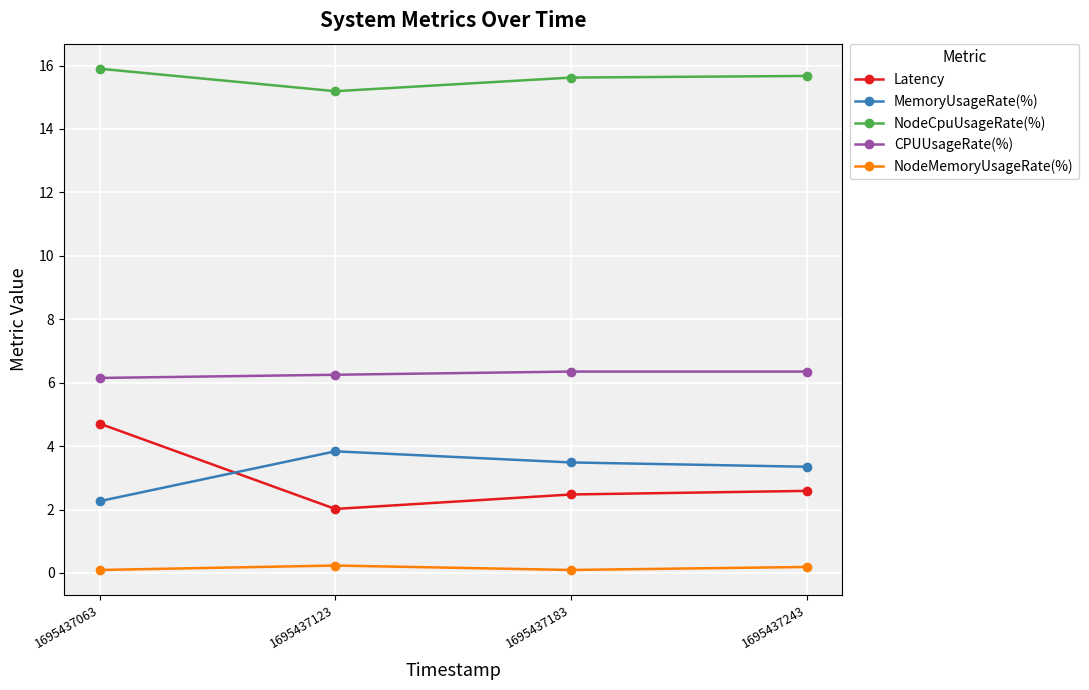

Which series has the largest total across all categories?

NodeCpuUsageRate(%)